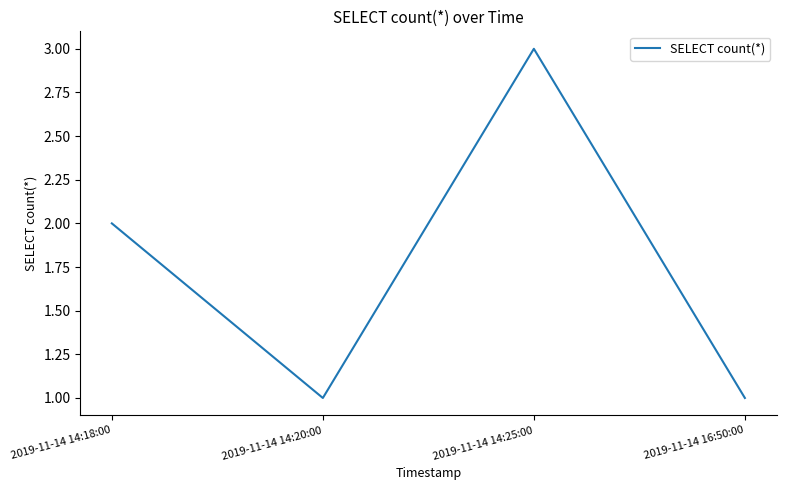

True or false: the data has more than 0 interior local peaks.

True